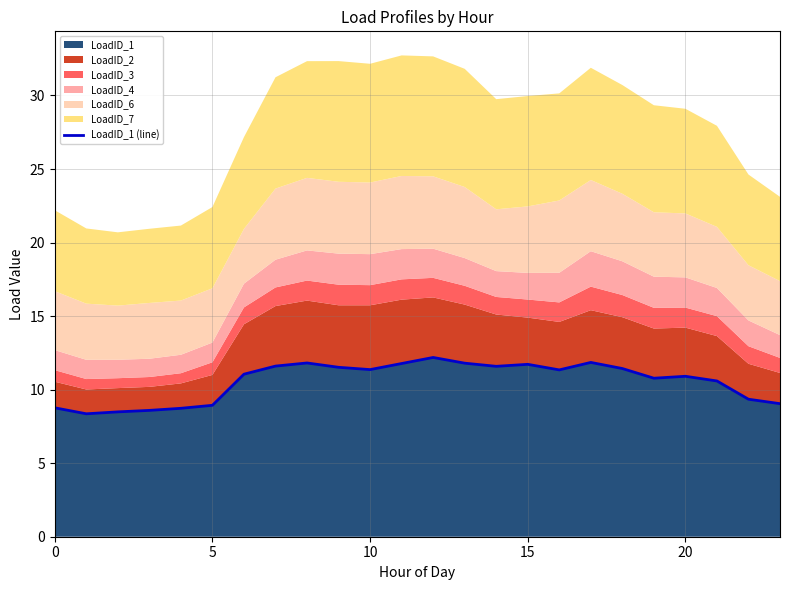

What is the minimum value for LoadID_1?

8.4